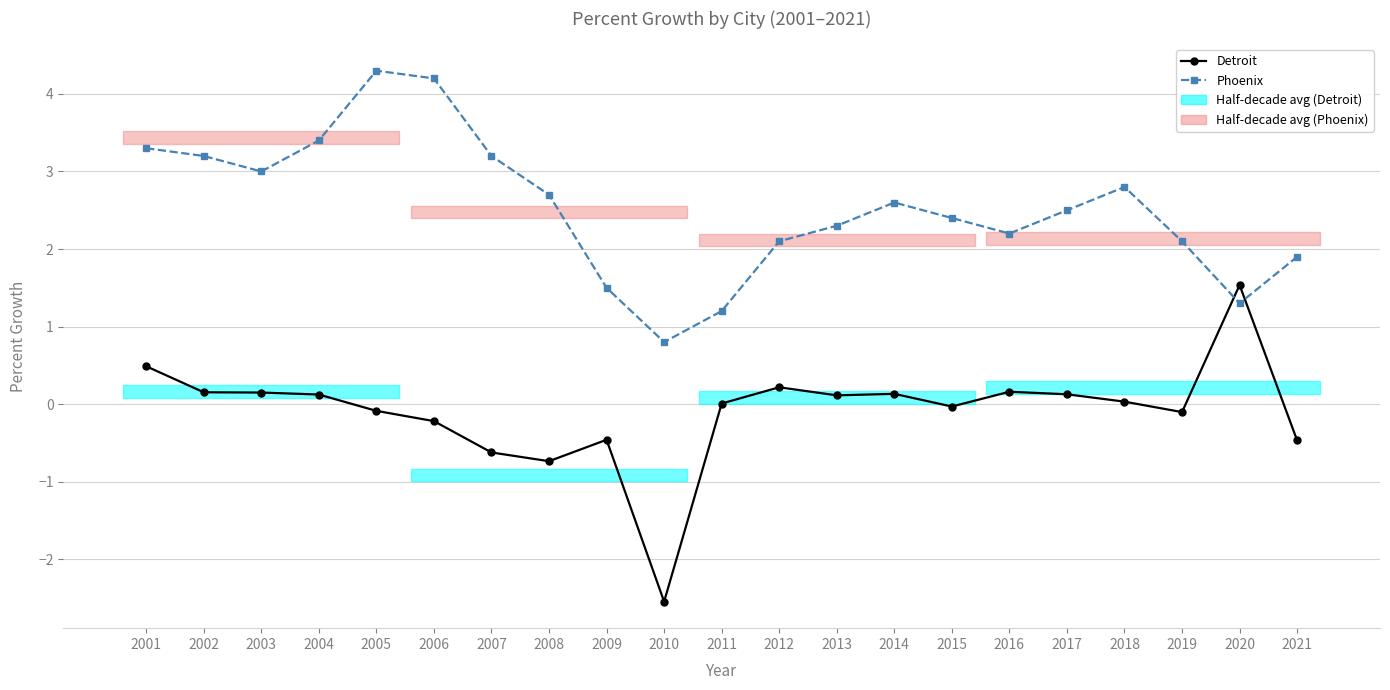

True or false: Detroit and Phoenix cross at least once.

True